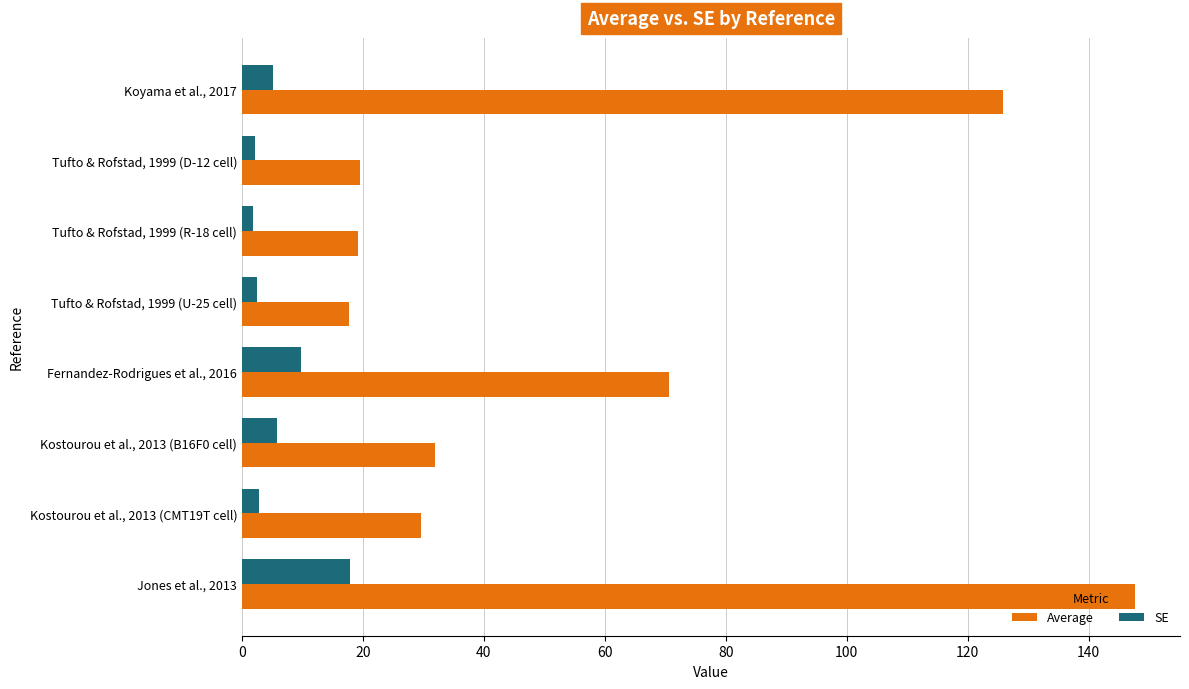

What is the maximum value shown in the chart?

147.7